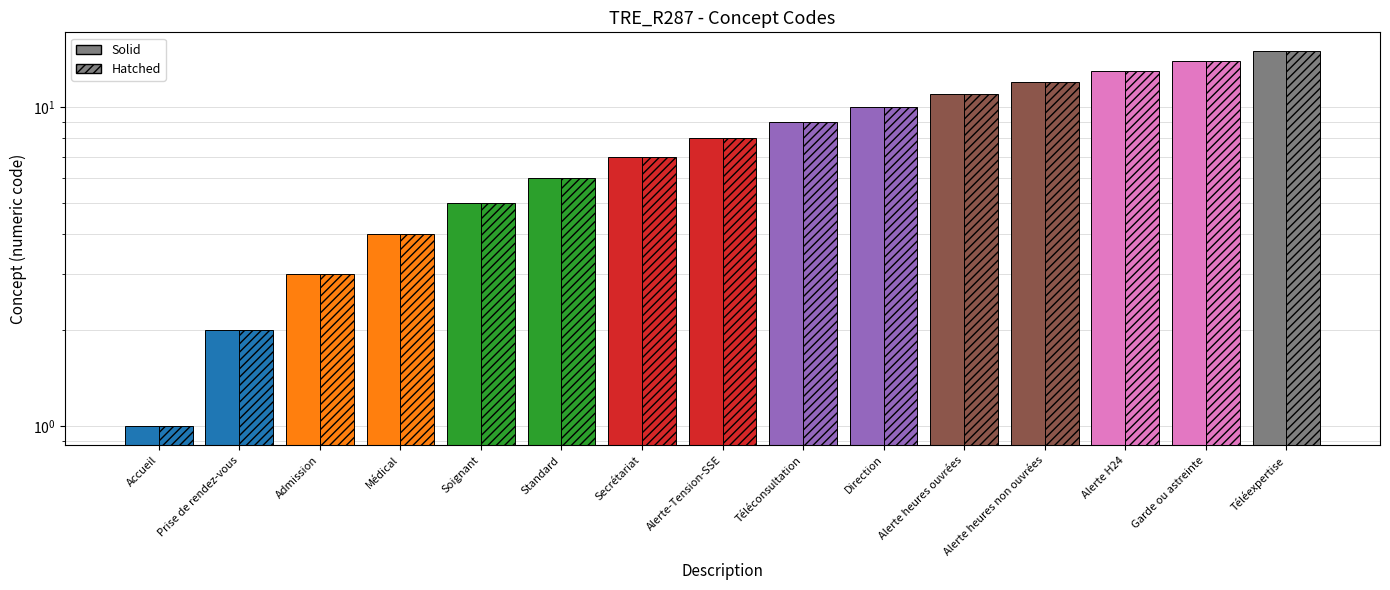

What is the minimum value for Solid?

1